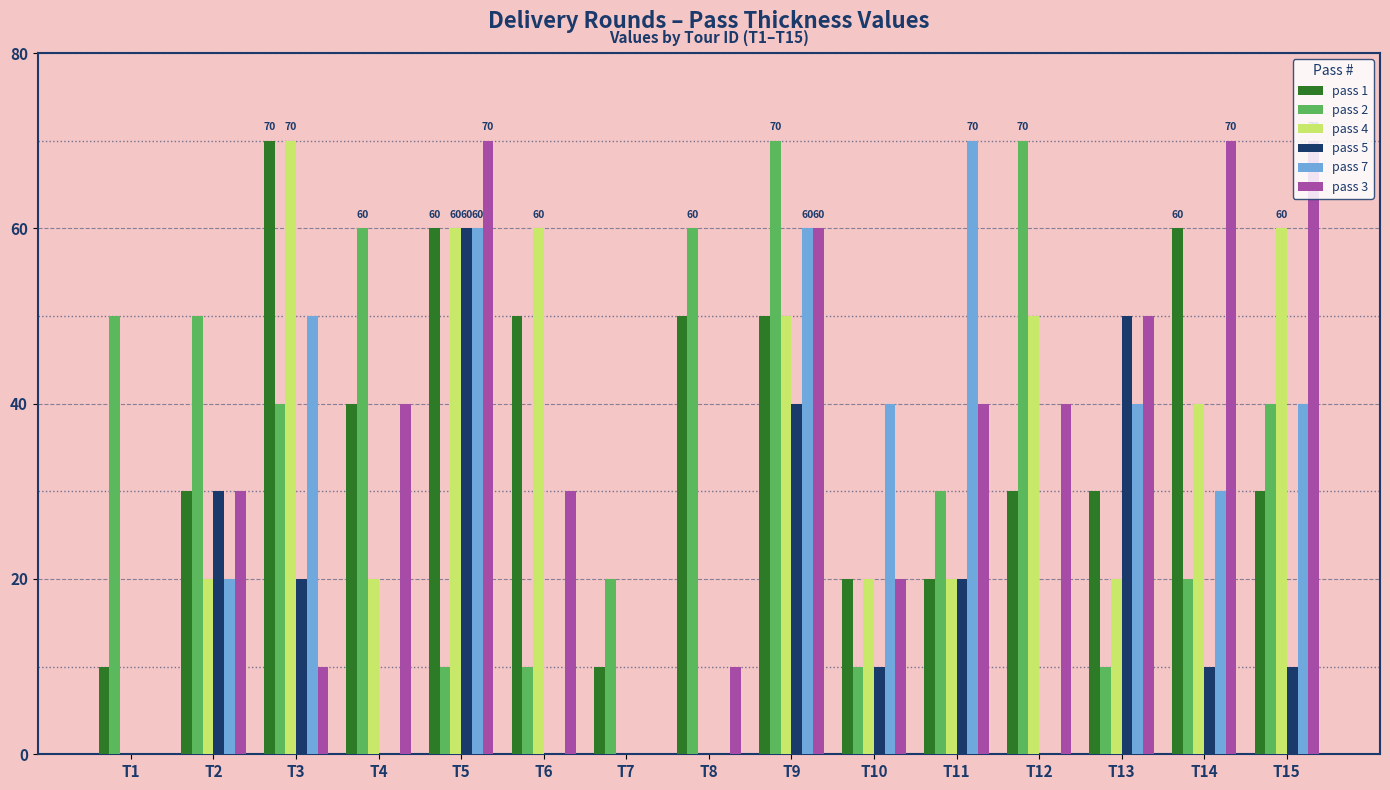

What is the total value across all series at T6?

150